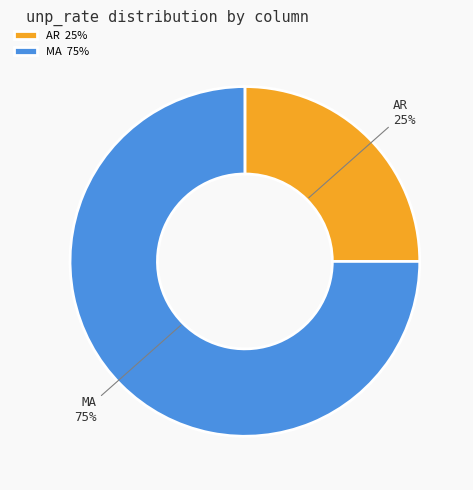

To the nearest percent, what percentage of the pie is AR?

25%